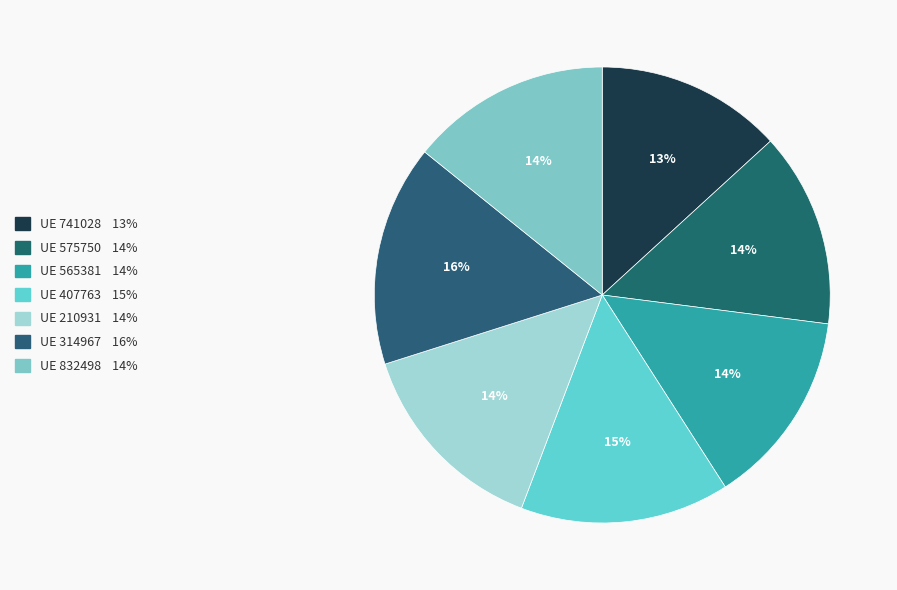

What is the largest slice in the pie chart?

314967